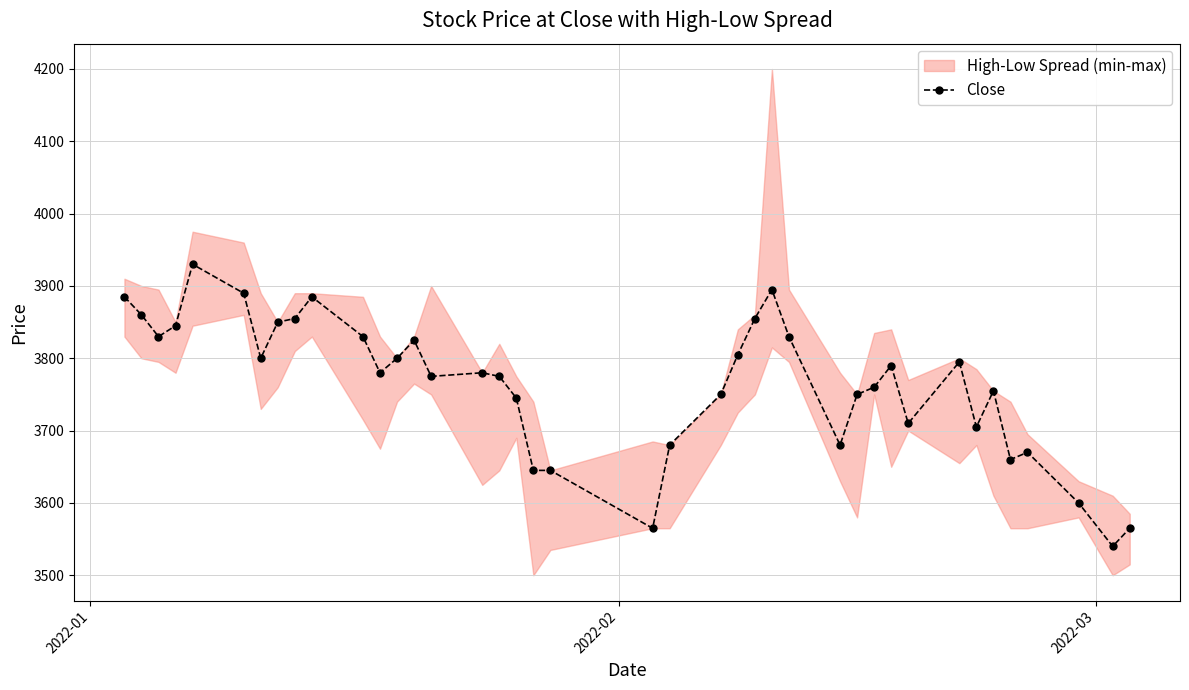

True or false: Close has more than 0 points higher than both neighbors.

True